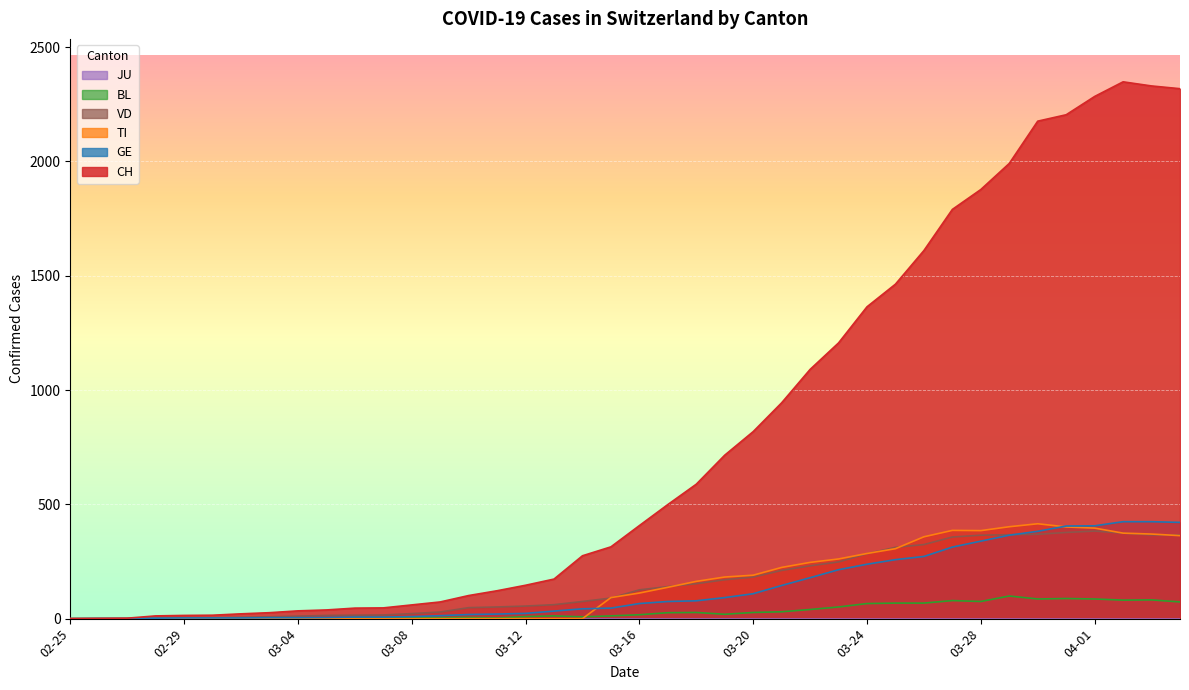

What is the label of the 5th point from the right?

2020-03-31